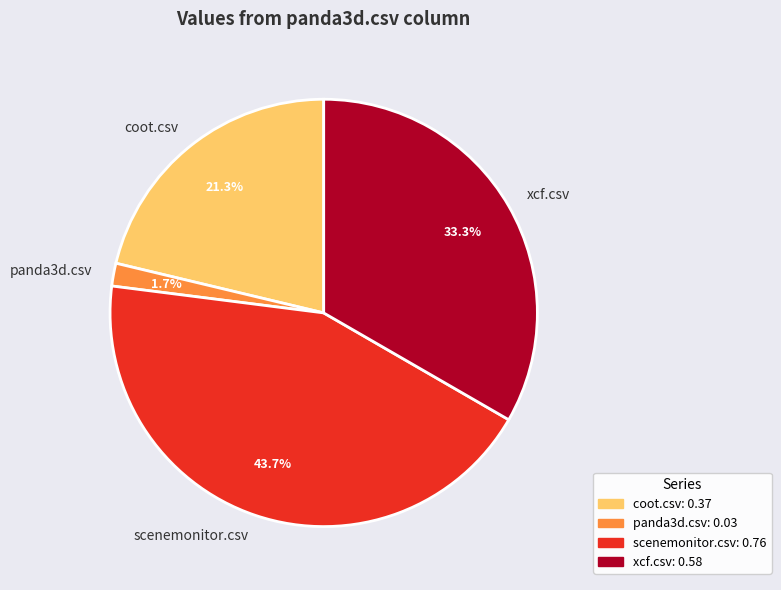

Between panda3d.csv and scenemonitor.csv, which is larger?

scenemonitor.csv